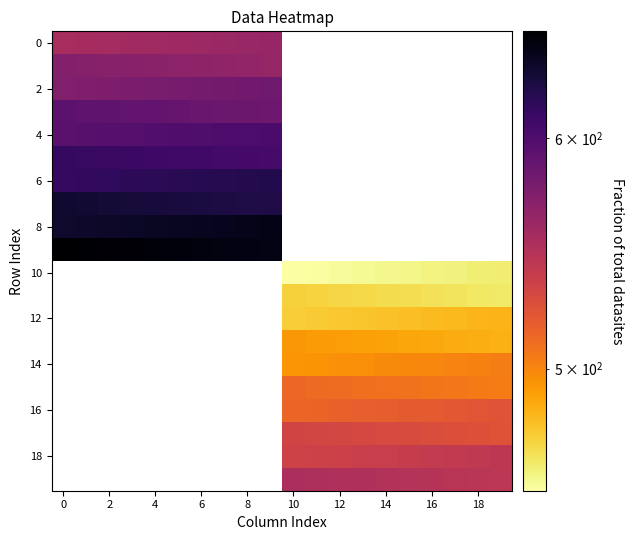

Where is 6 nearest to the value 618?

4